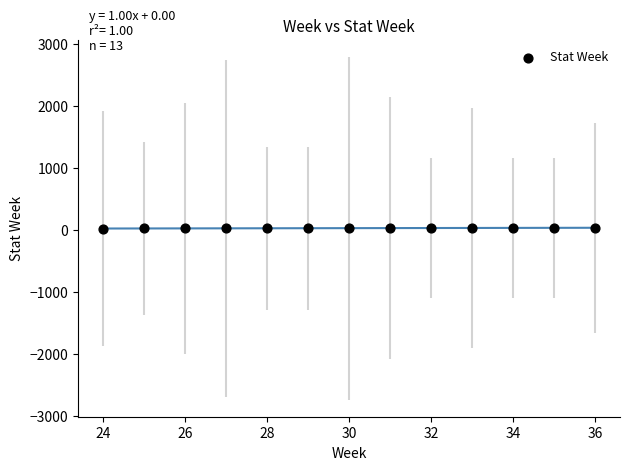

What is the range of Y values (max minus min)?

12